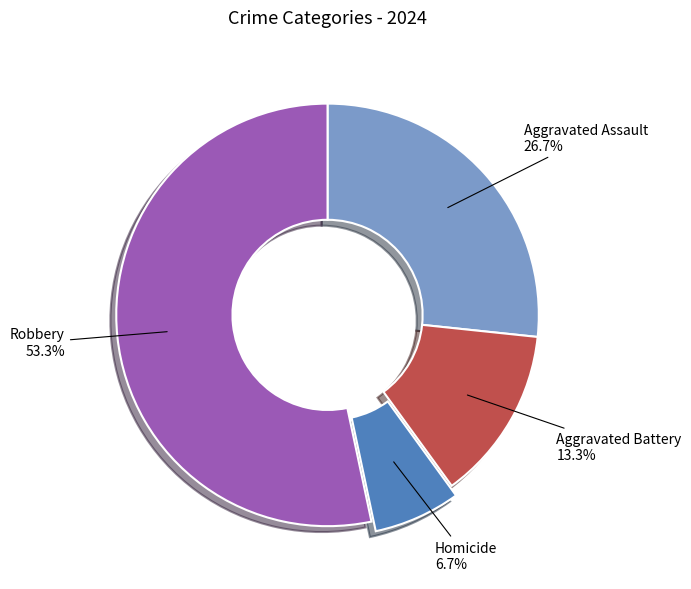

The Homicide slice represents 12% of the pie. True or false?

False